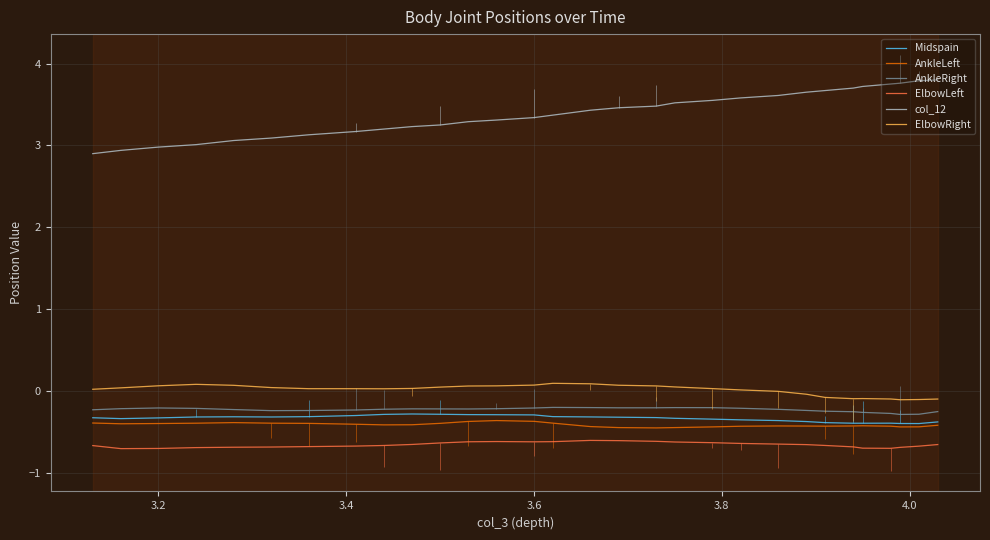

Where is the first local maximum for Midspain?

3.6